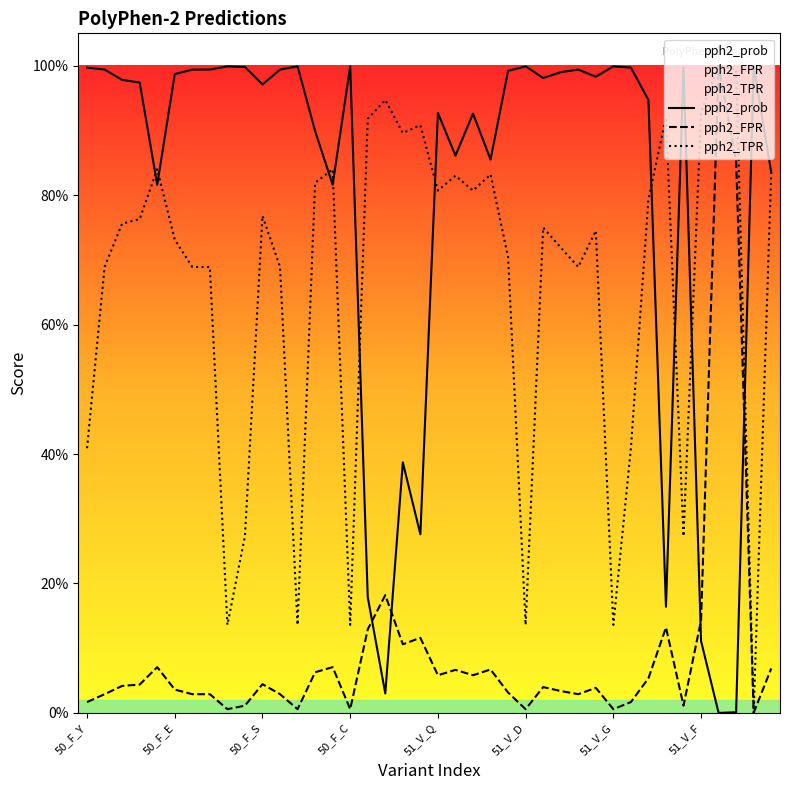

What is the label of the 17th point from the right?

23